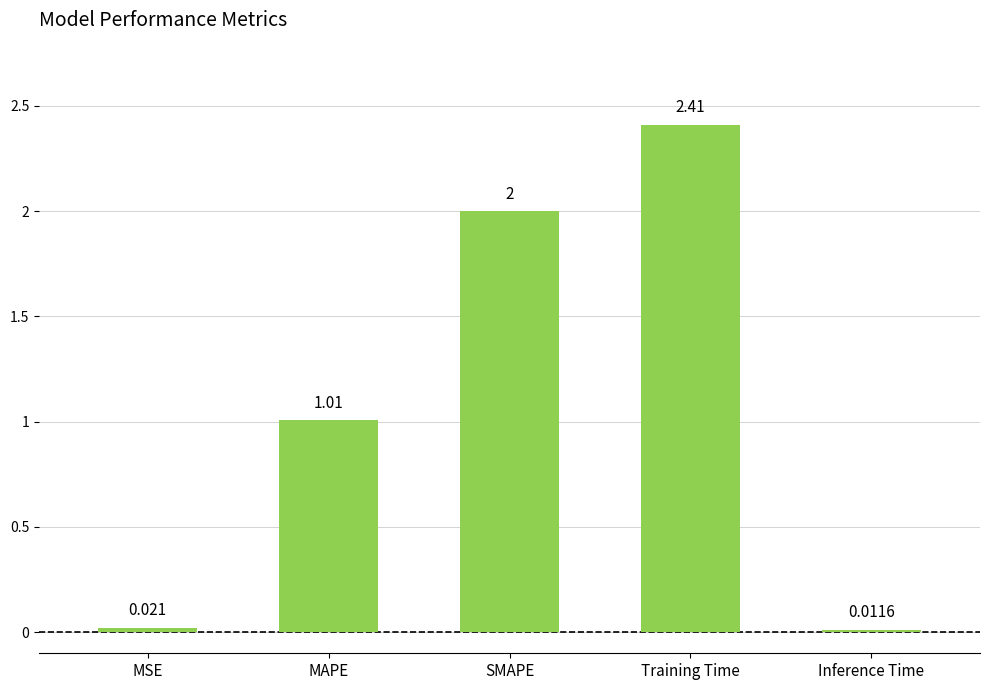

What is the difference between the maximum and minimum values?

2.4